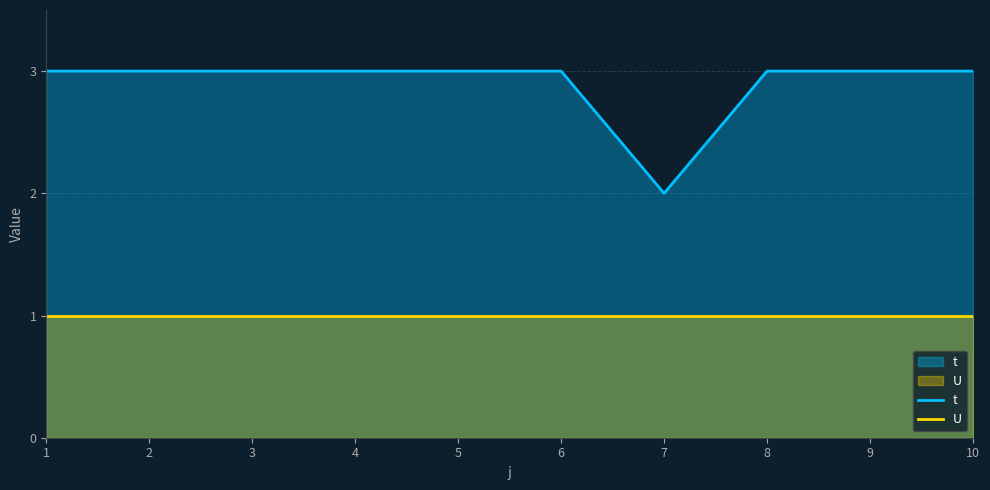

At 4, list the series in order from smallest to largest.

U, t